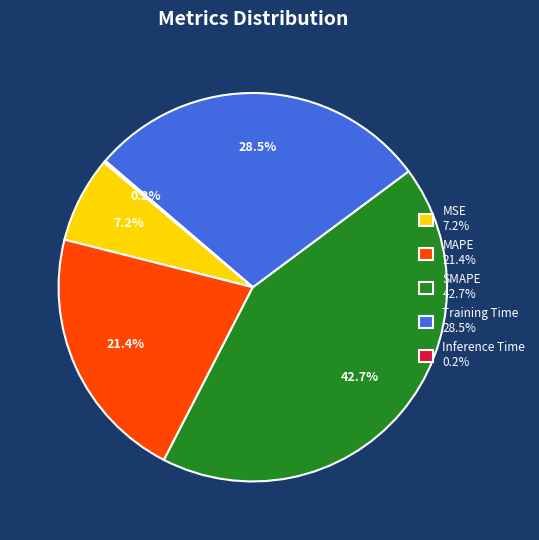

What portion of the pie excludes MSE?

92.8%